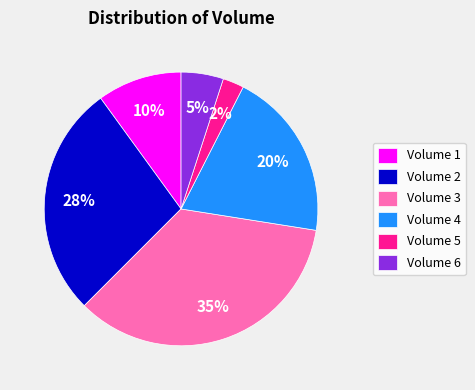

To the nearest percent, what is the combined percentage of Volume 3 and Volume 6?

40%